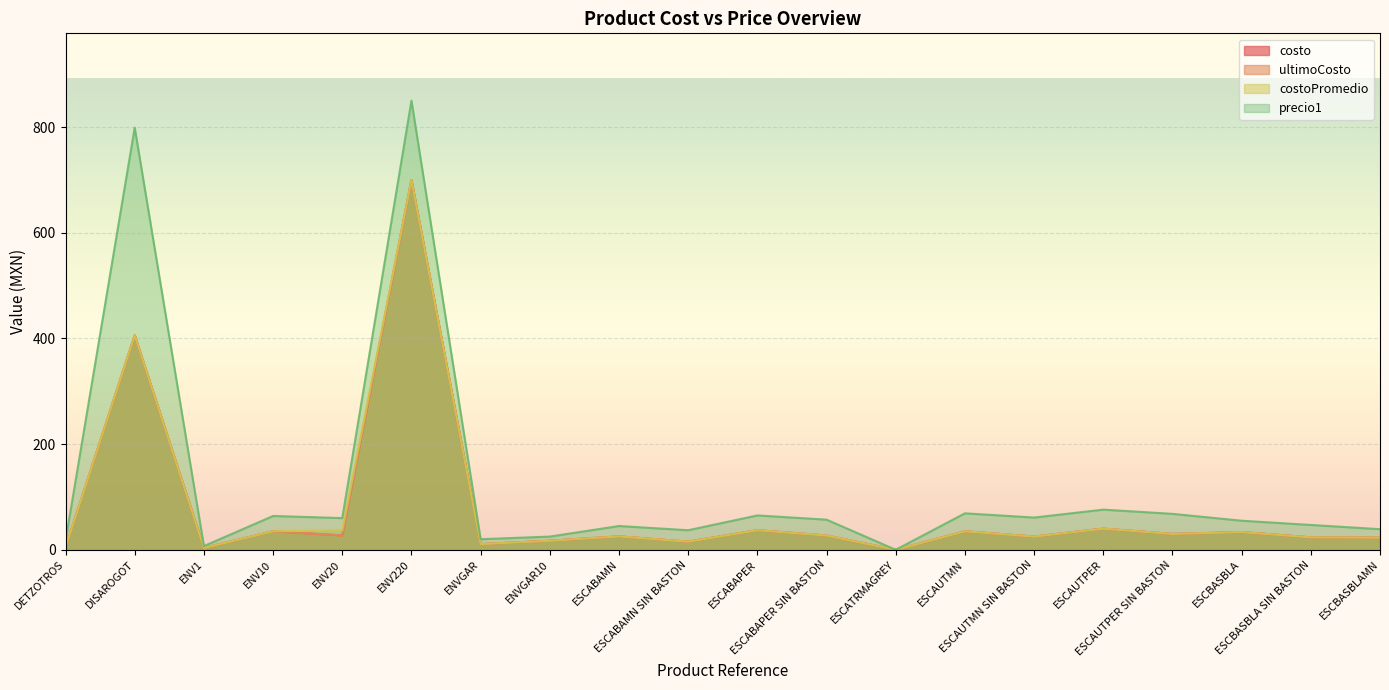

At which category is the sum across all series the highest?

ENV220